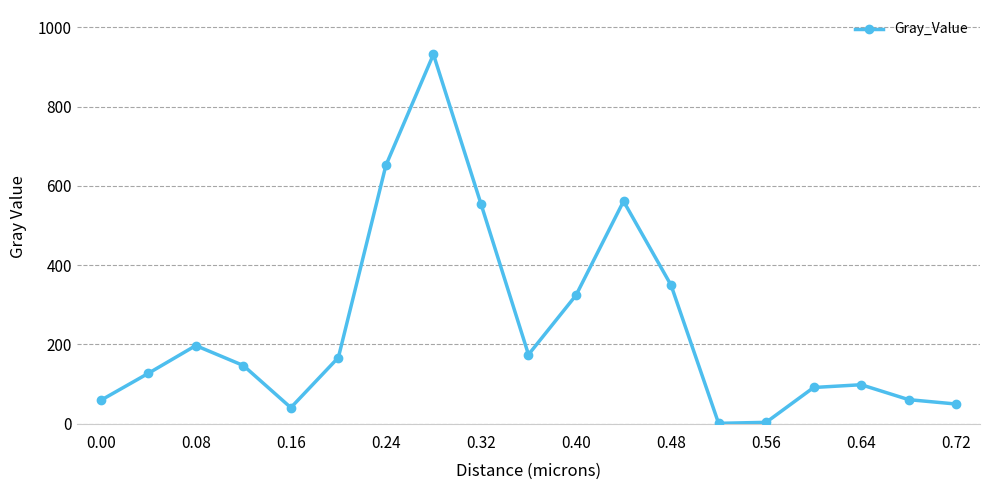

What is the value of the 13th point from the left?

349.5